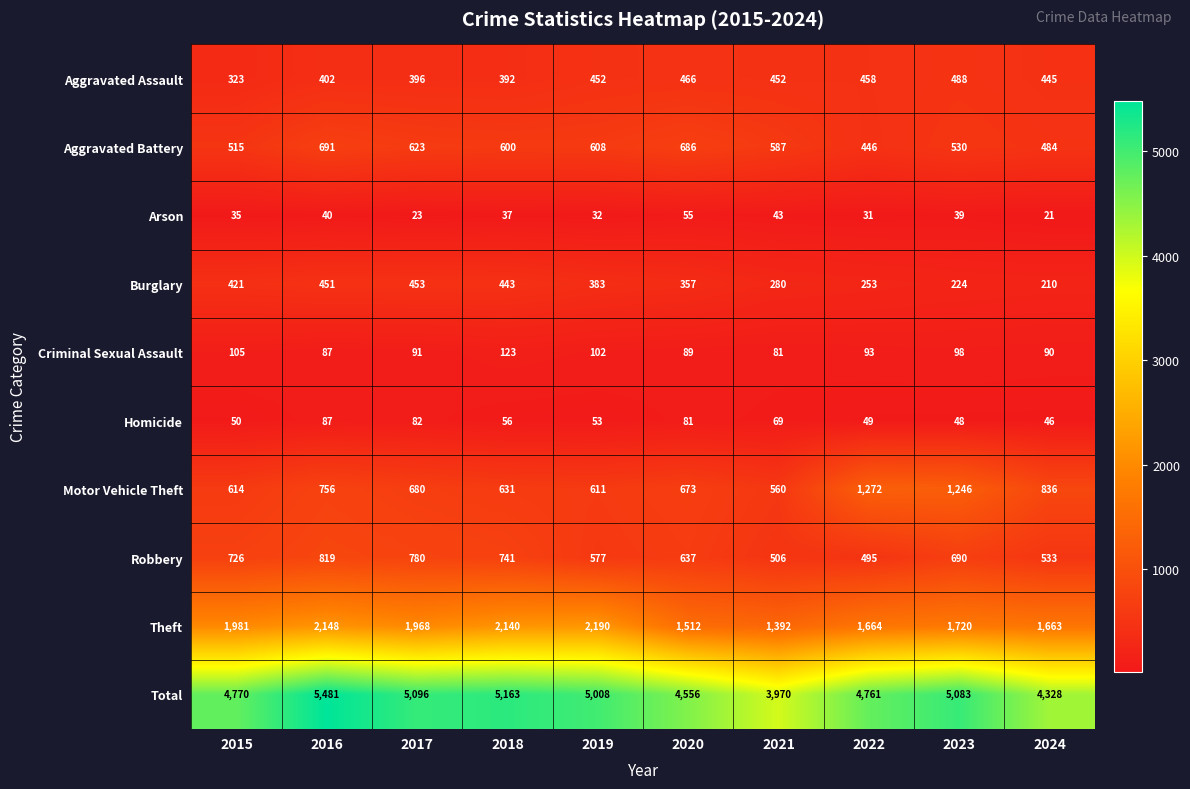

At which label is Criminal Sexual Assault closest to 102?

2019